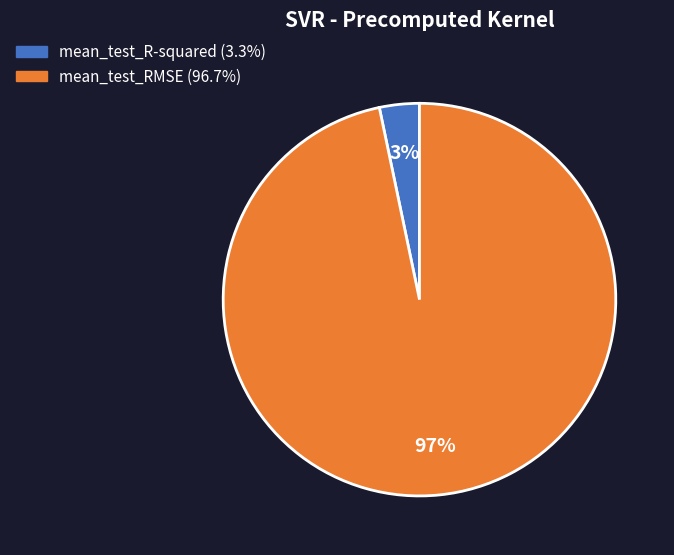

Between mean_test_R-squared and mean_test_RMSE, which is larger?

mean_test_RMSE